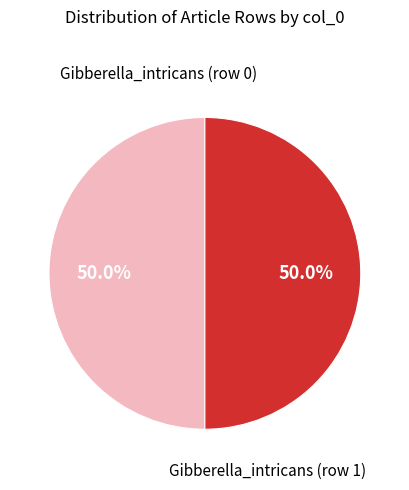

How many slices are in this pie chart?

2